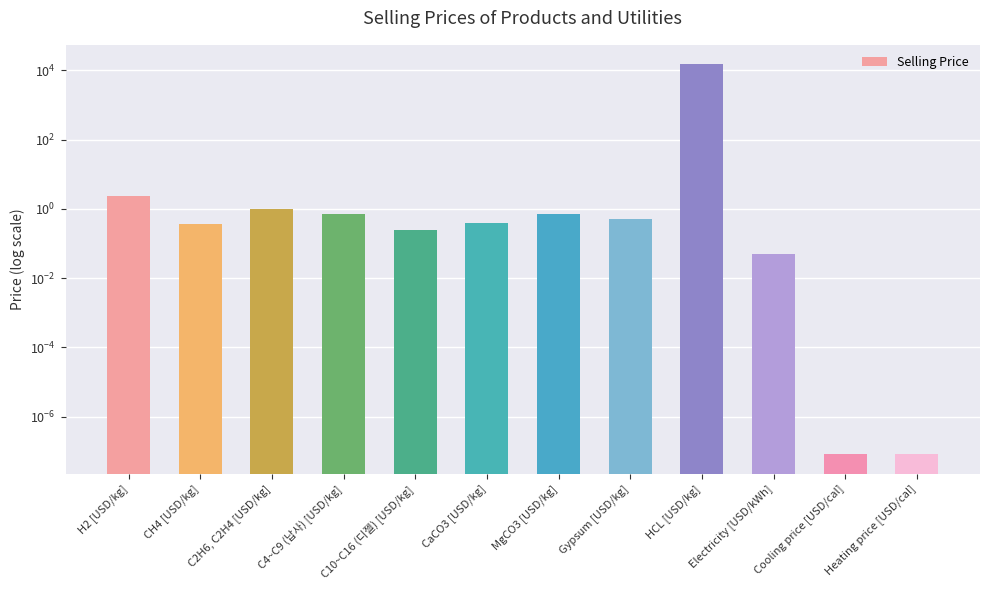

Is it true that the value at Cooling price [USD/cal] is 0.0?

False